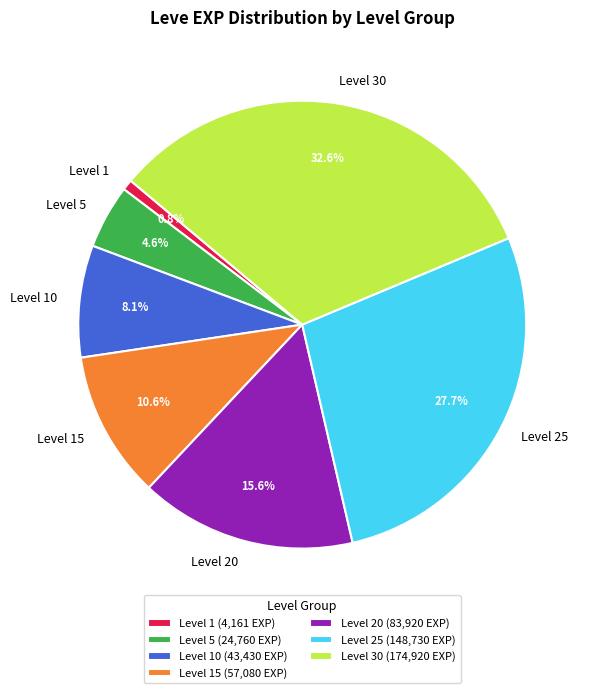

What is the total percentage of Level 1 and Level 10?

8.9%